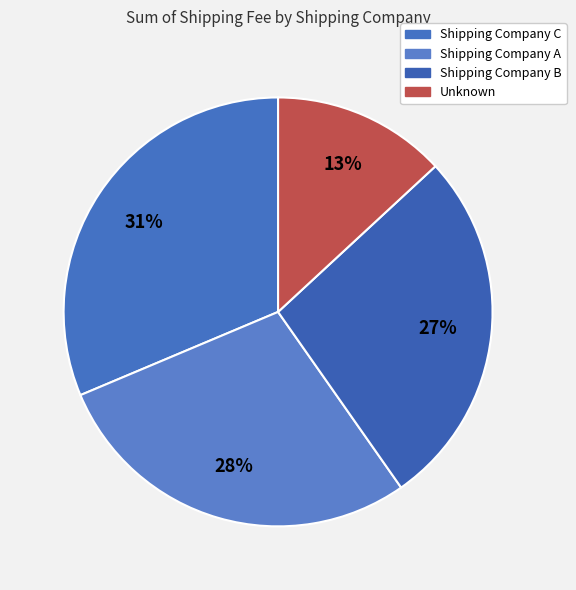

How many segments does this pie chart have?

4